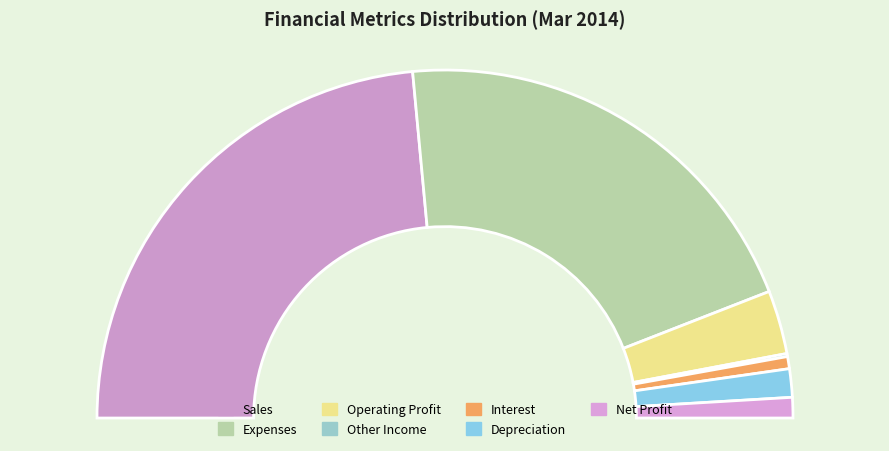

Is there any slice that represents more than half of the pie?

No